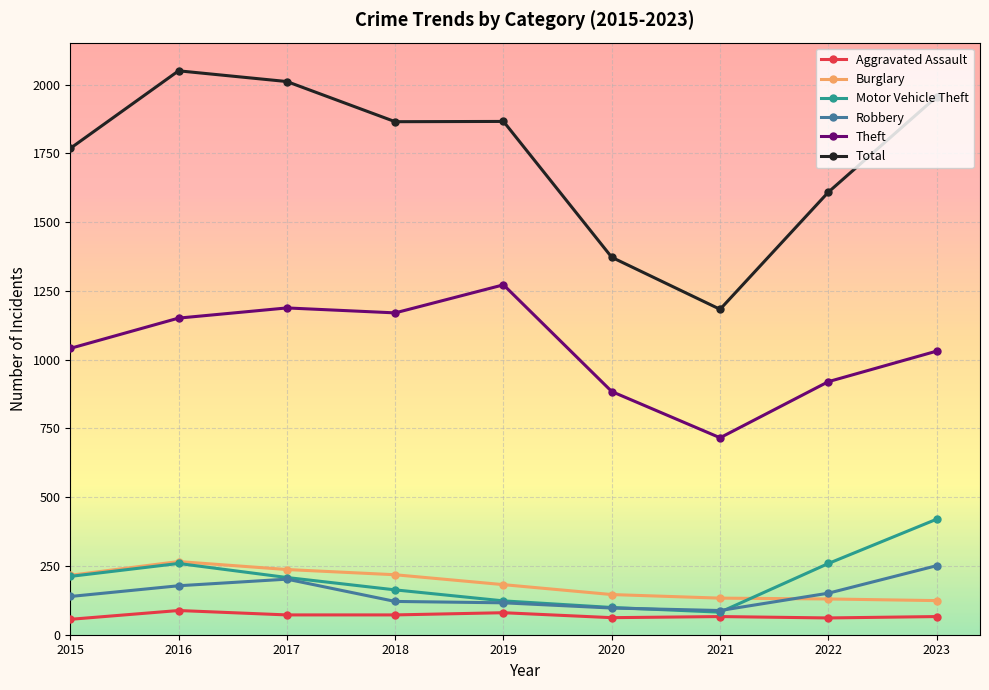

Does the chart display data point markers on the line(s)?

Yes